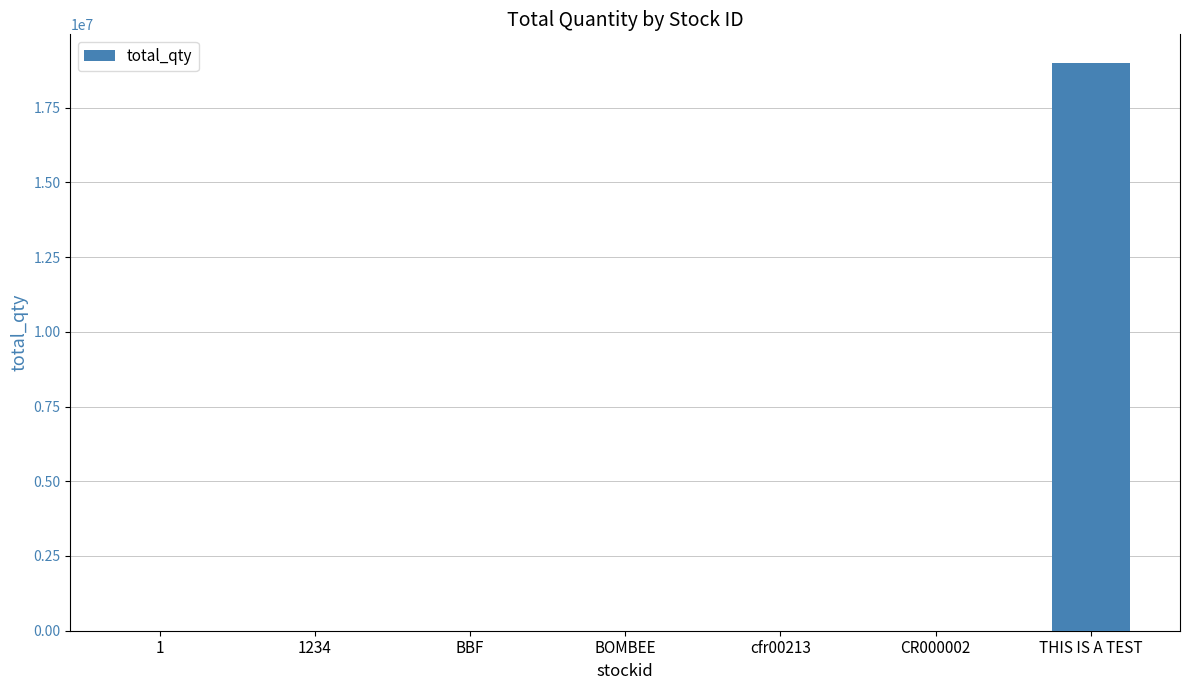

The value at THIS IS A TEST is 27886447. True or false?

False